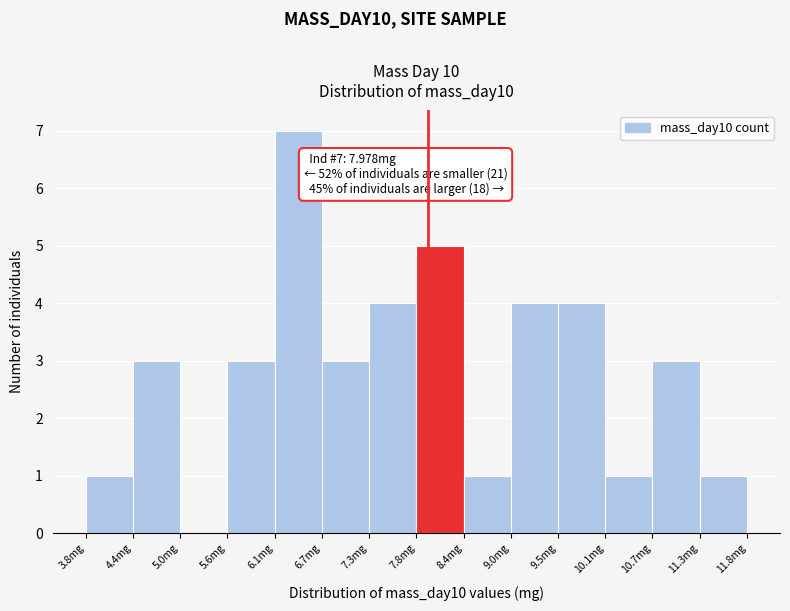

Over which range of the x-axis is the bar tallest?

6.1 to 6.7